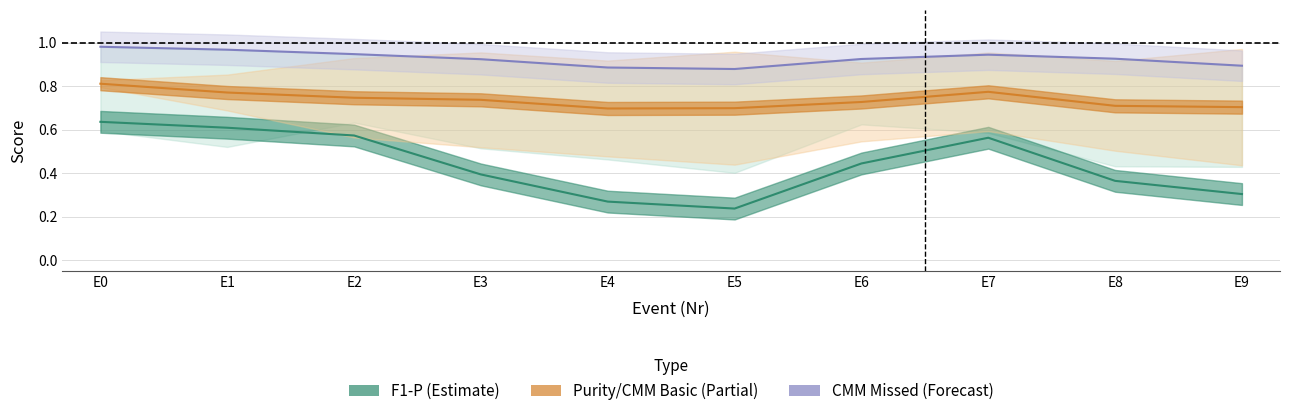

What is the difference between the Purity / CMM Basic (Partial) values at E7 and E5?

0.1